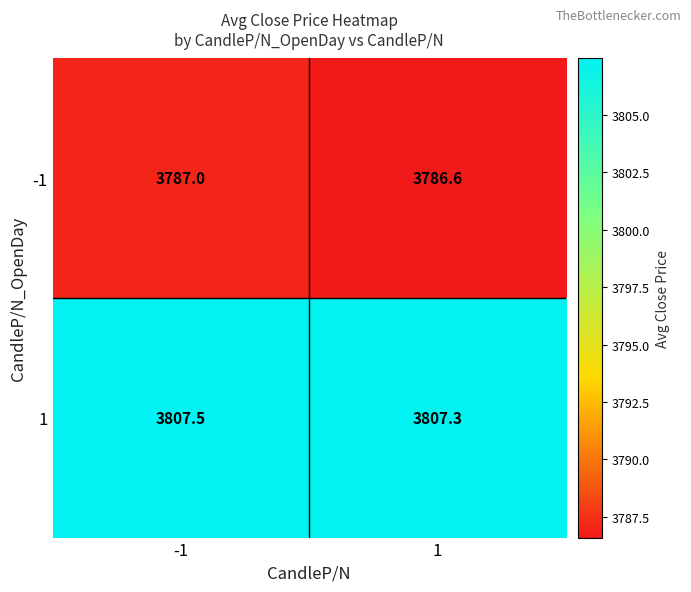

Reading left to right, what are all the values shown in this chart?

-1: -1=3787.0	1=3786.6
1: -1=3807.5	1=3807.3